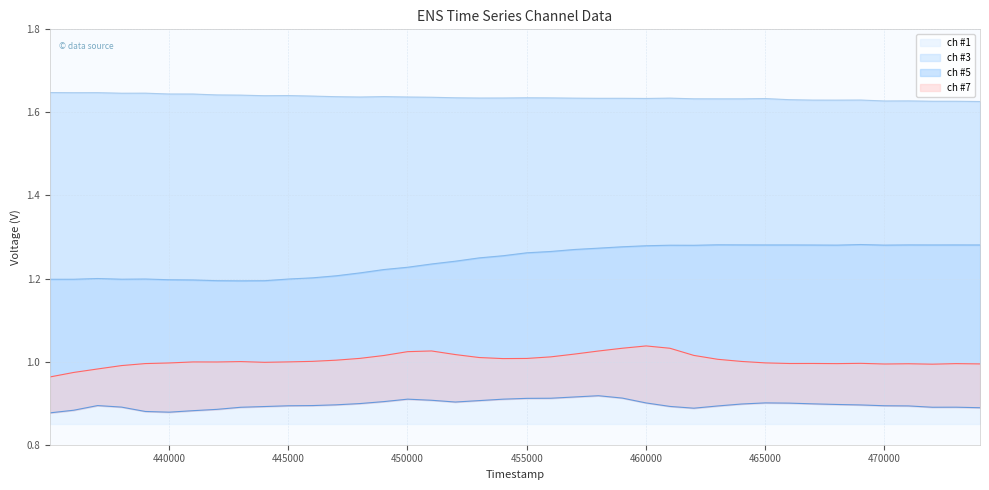

What are all the series names shown in the legend?

ch #1 line, ch #3 line, ch #5 line, ch #7 line